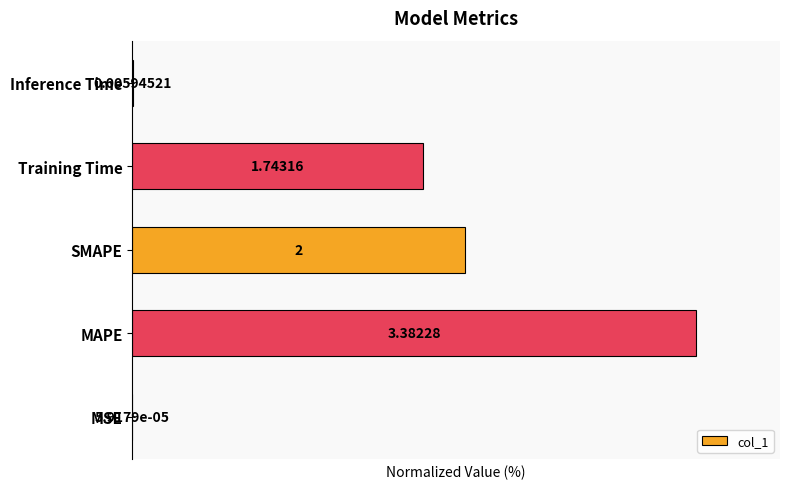

Where is the data nearest to the value 50?

Training Time